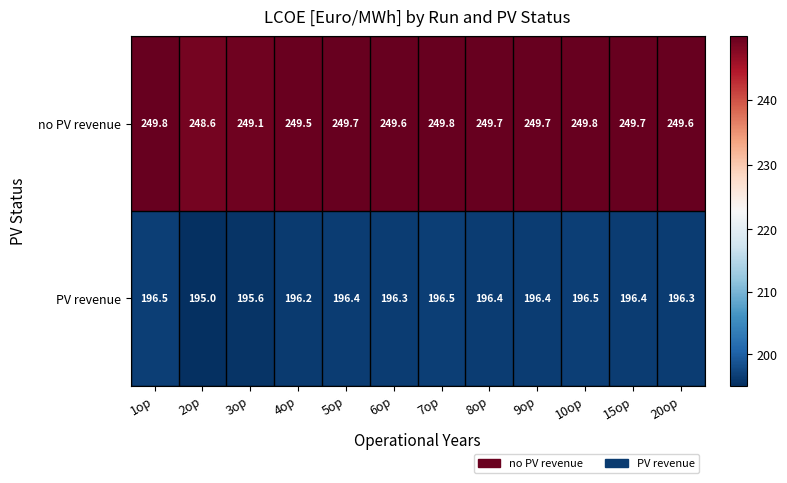

Which series has the widest spread of values?

PV revenue